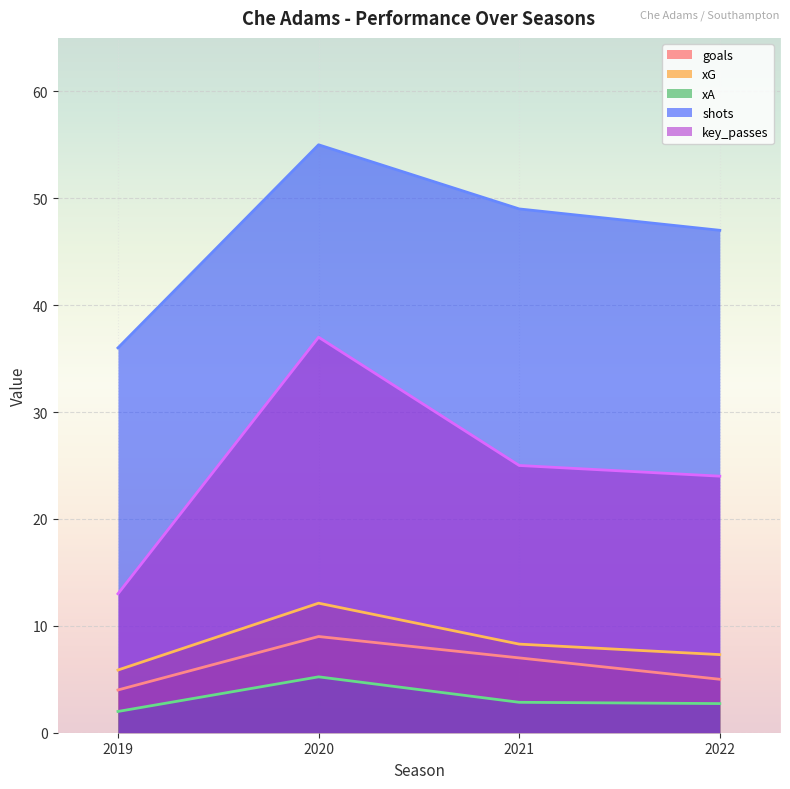

The xA series shows 1.8 at 2022. True or false?

False